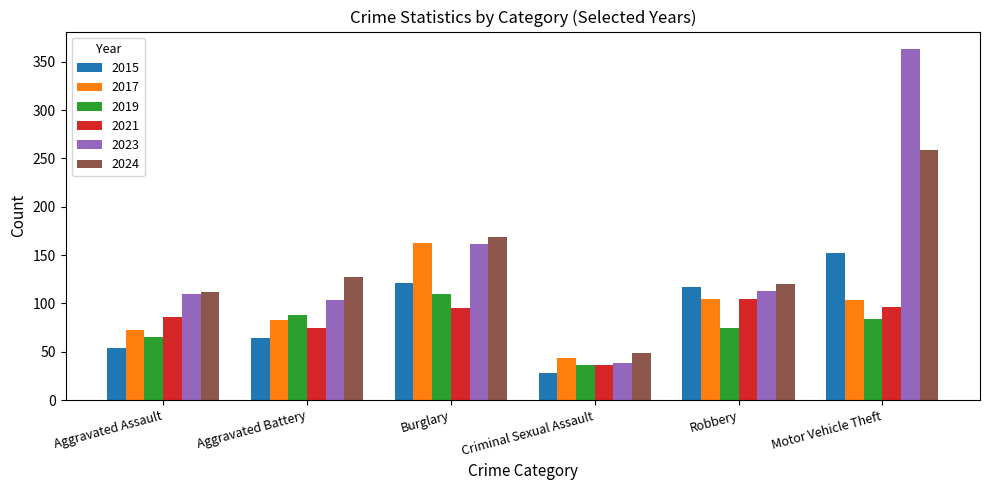

What is the difference between the maximum and minimum values in the 2019 series?

74